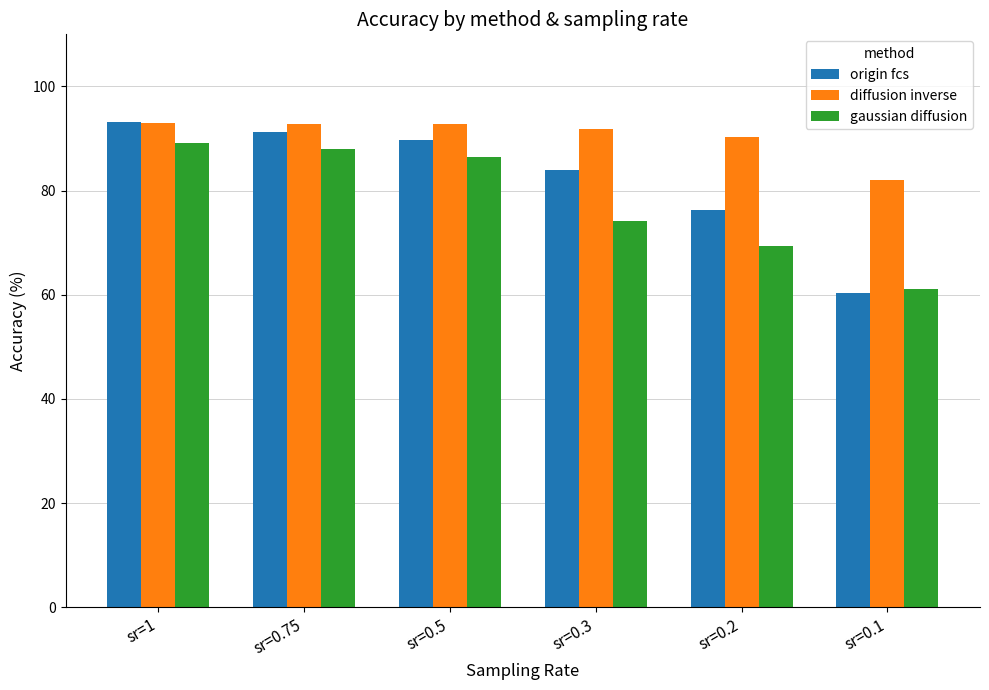

Rank the series by their average value, from lowest to highest.

gaussian diffusion, origin fcs, diffusion inverse